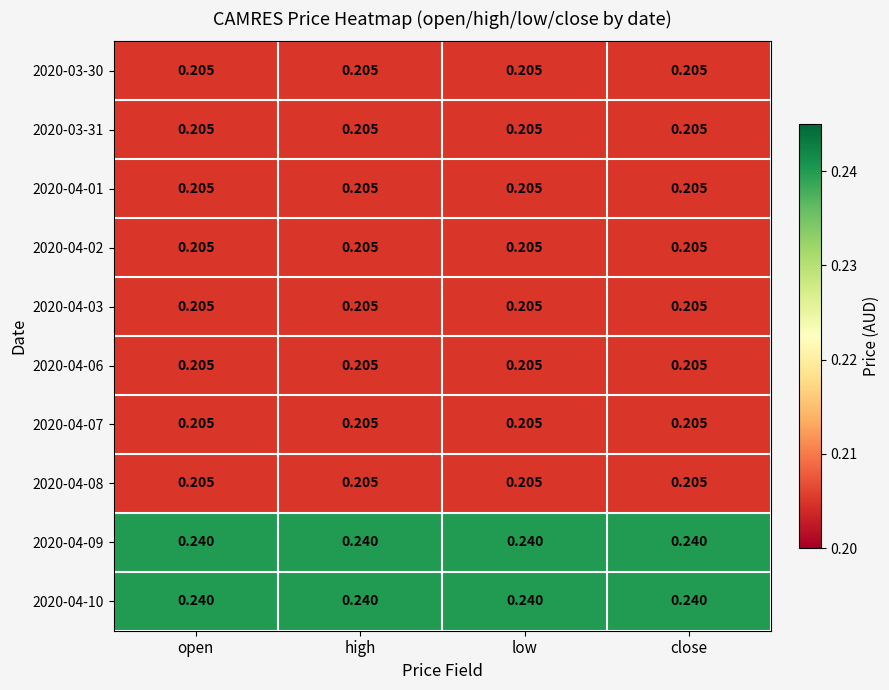

Count the number of categories in the chart.

4